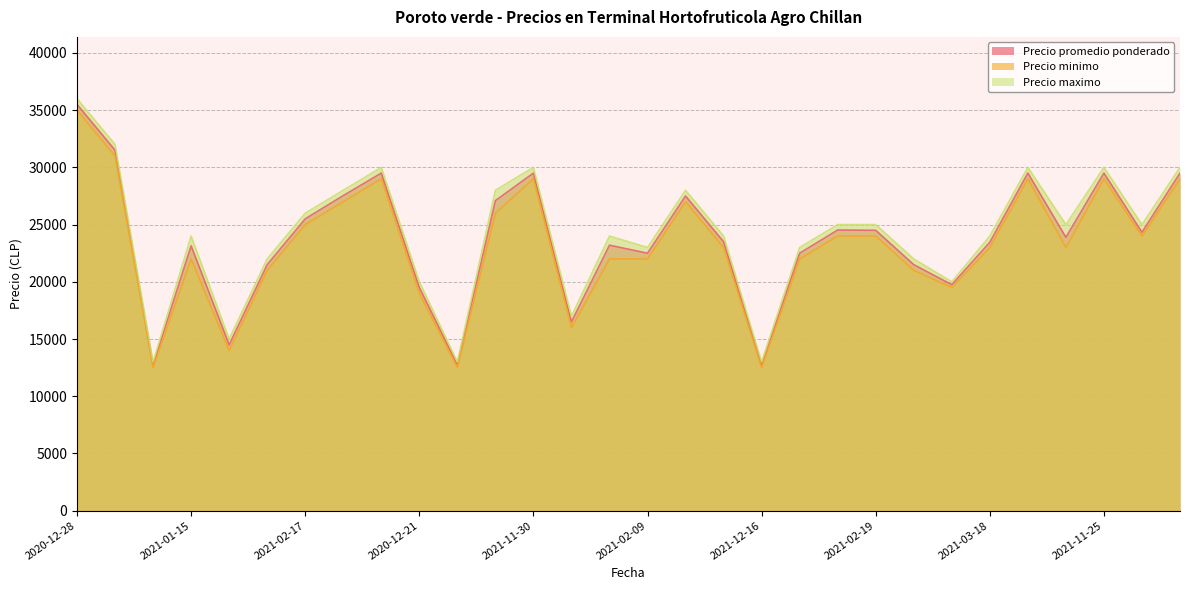

Where is the first local maximum for Precio promedio ponderado?

2021-01-15